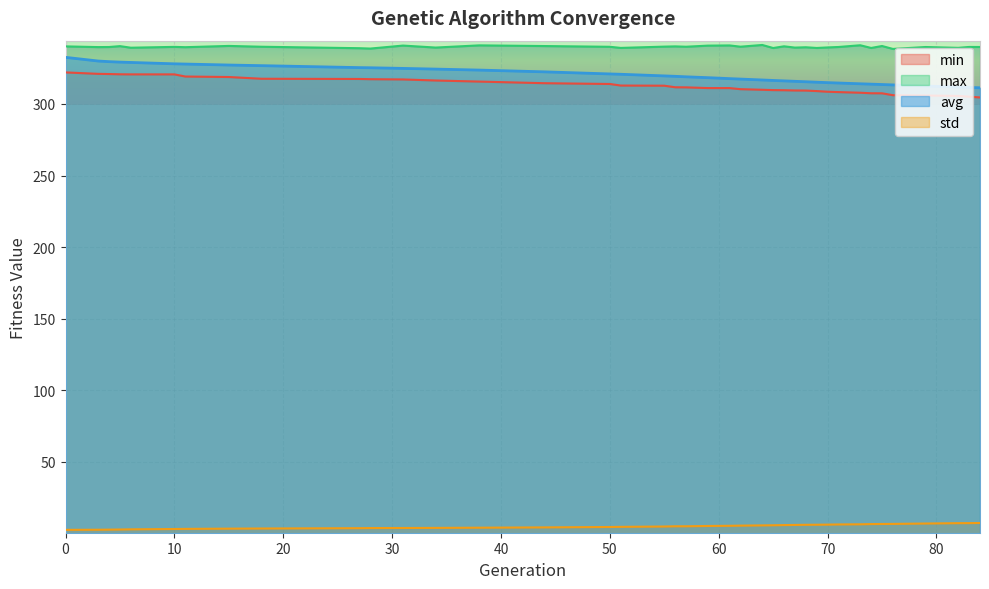

The value of avg at 83 is 487.4. True or false?

False